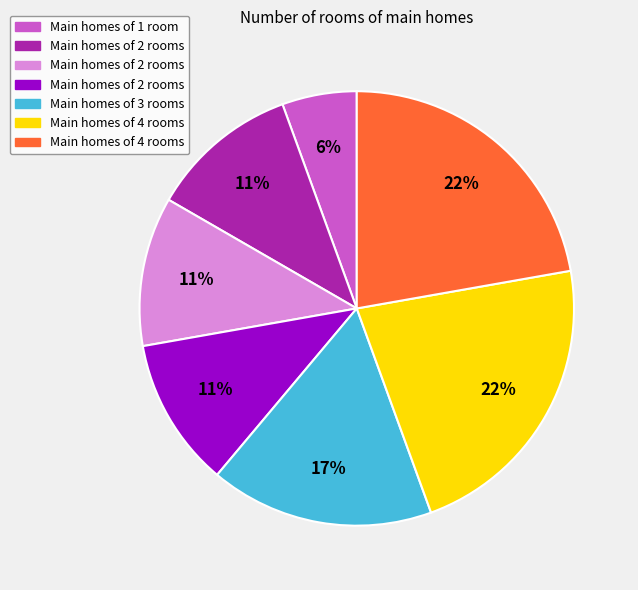

How many slices are in this pie chart?

7